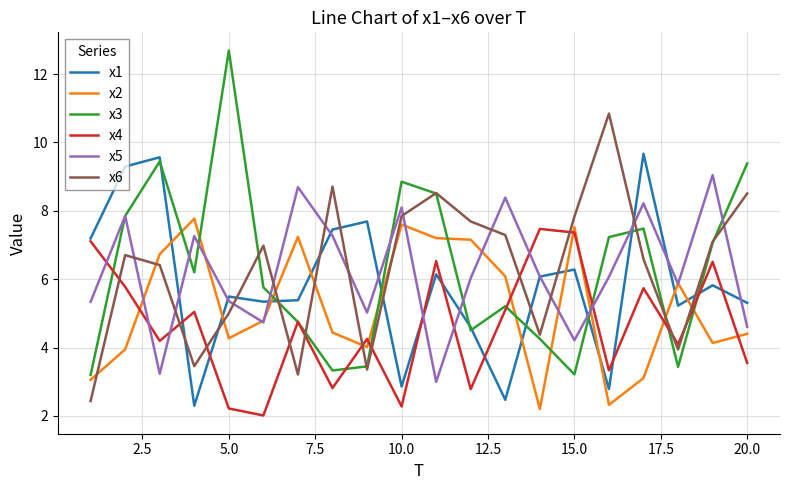

Which series has the largest range (max minus min)?

x3